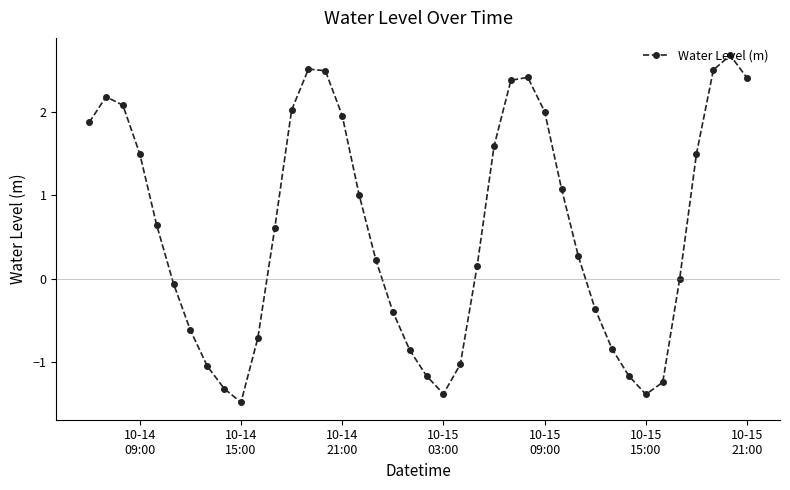

What is the value of the 38th point from the left?

2.5